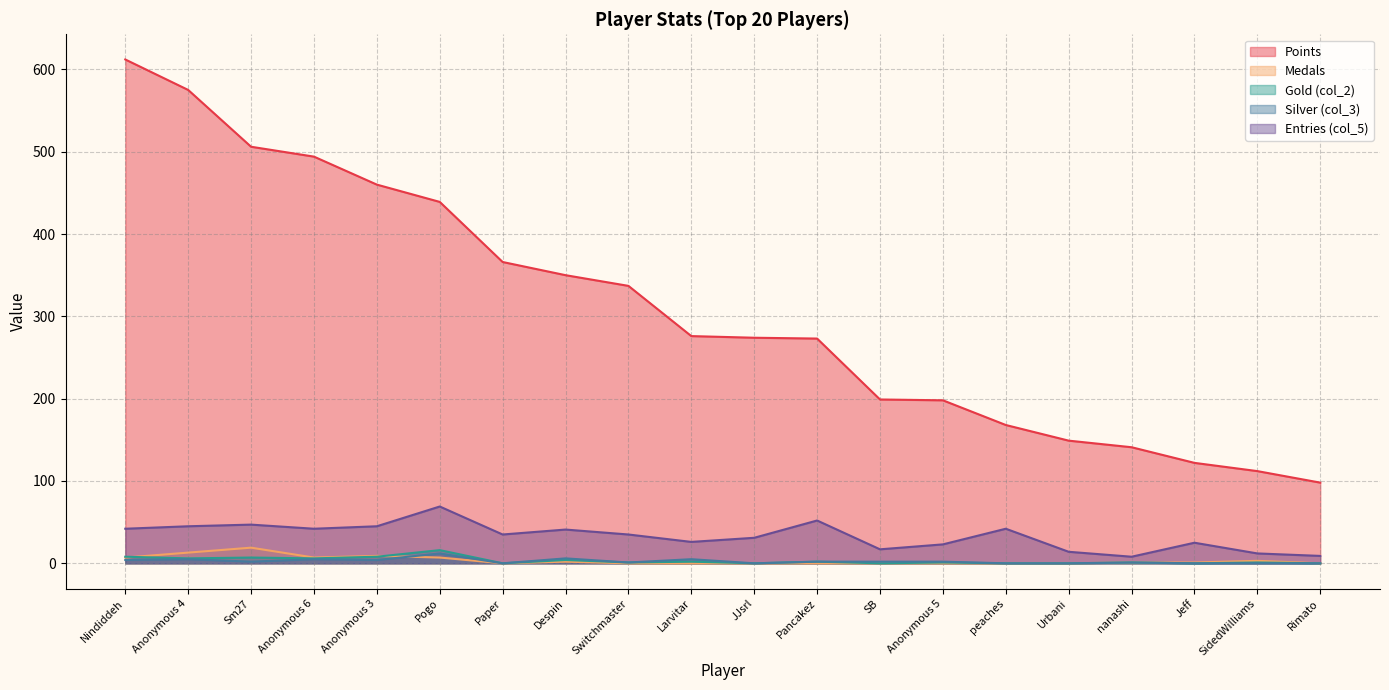

Is it true that col_5 equals 6 at SB?

False